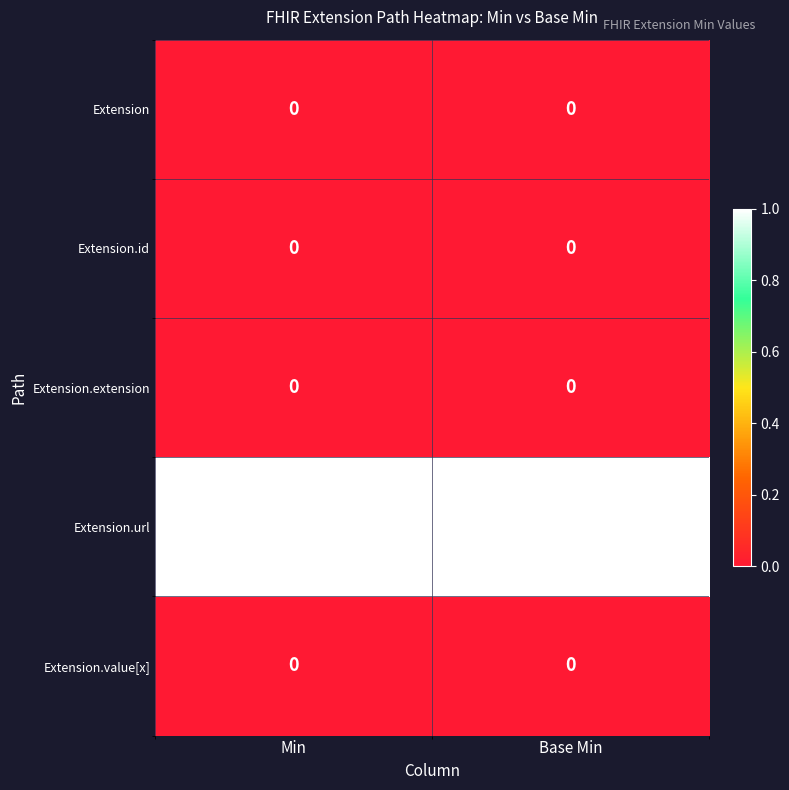

Is the value of Extension.url at Base Min greater than the value of Extension.value[x] at Min?

Yes